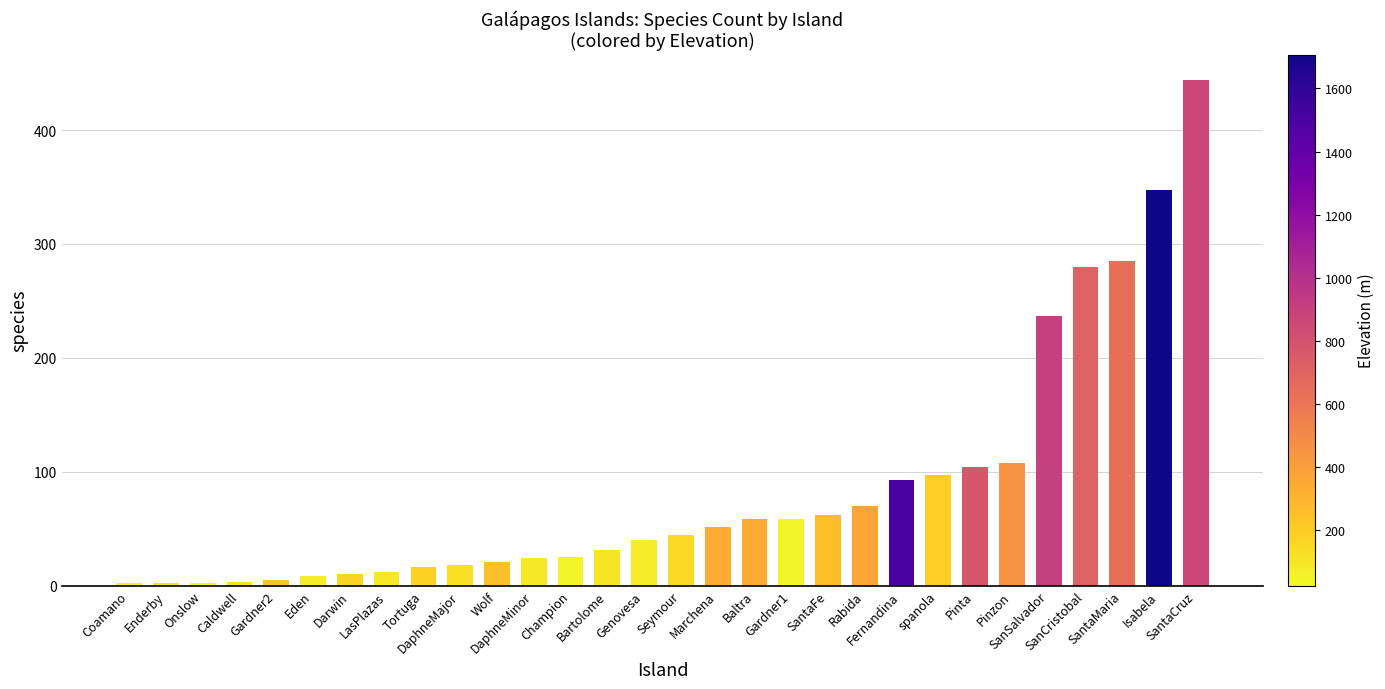

What is the label of the 10th bar from the left?

DaphneMajor